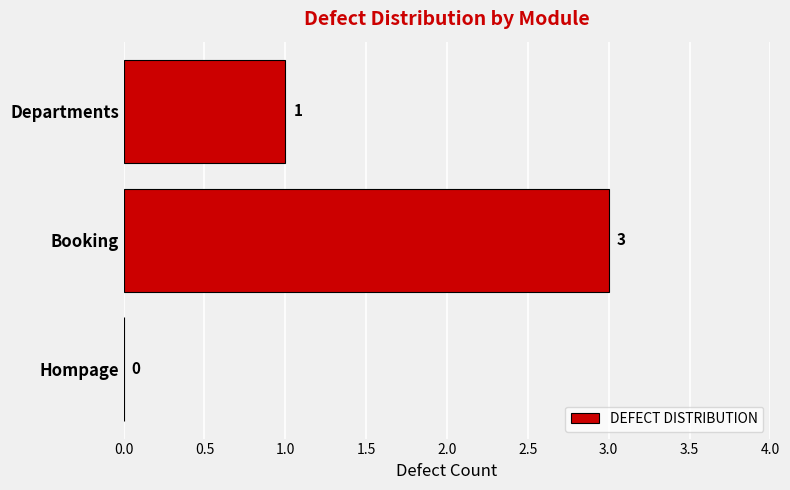

What is the maximum value shown in the chart?

3